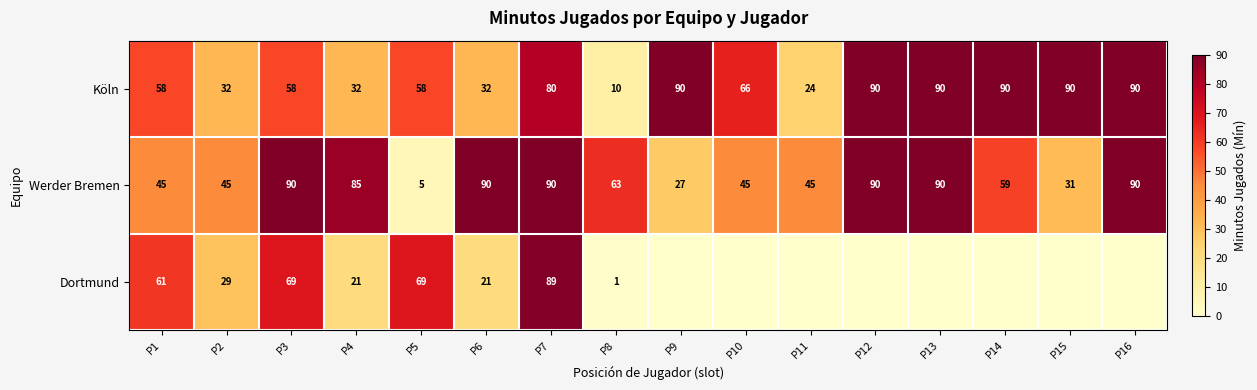

How many Köln values are between 32 and 90?

14